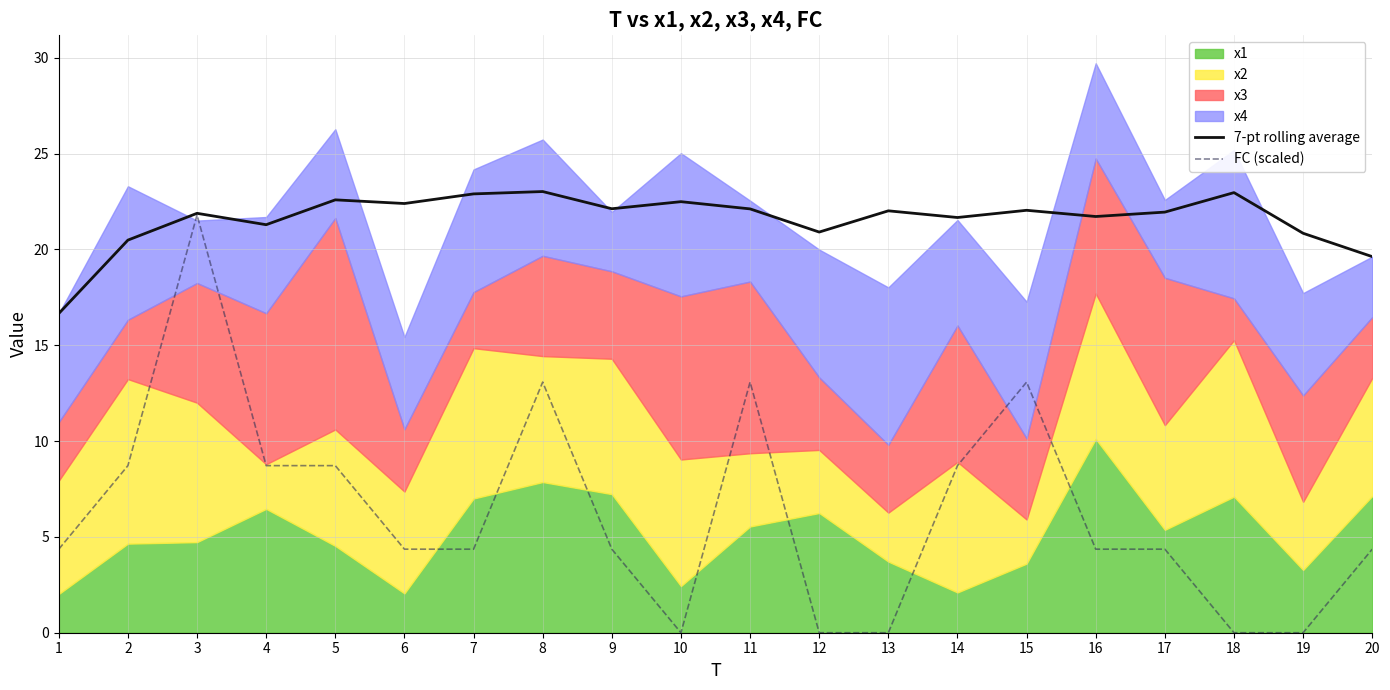

Which category has the lowest value in the FC (scaled) series?

10